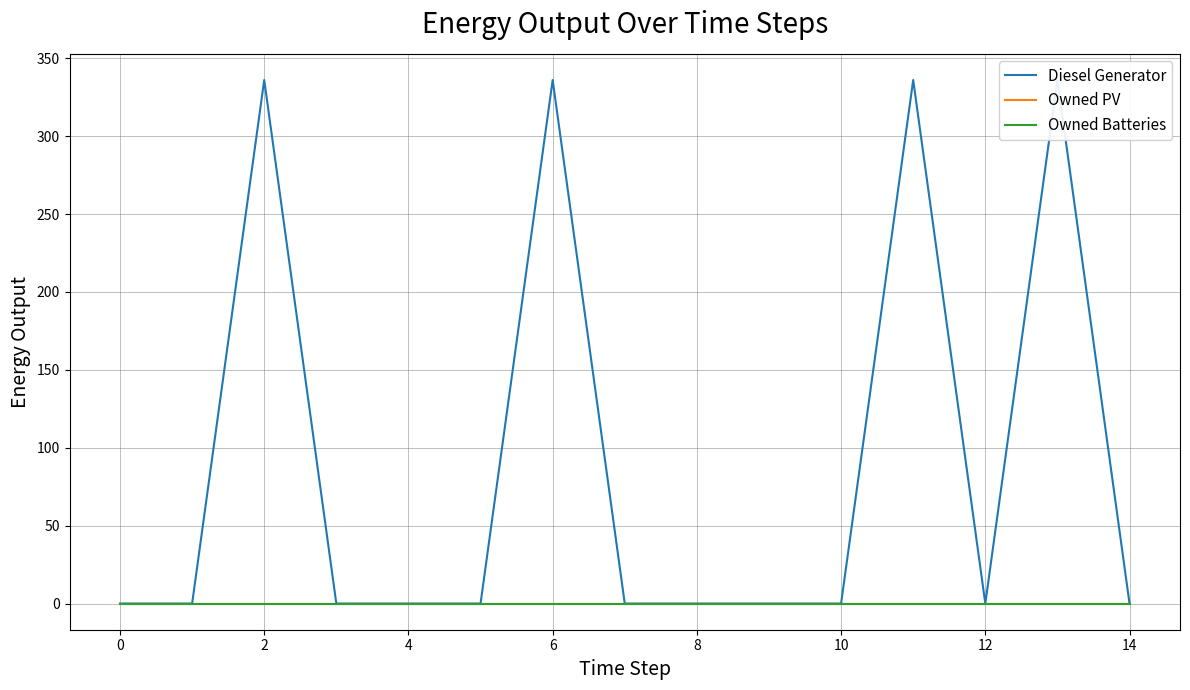

What is the spread (max minus min) of values at 2?

336